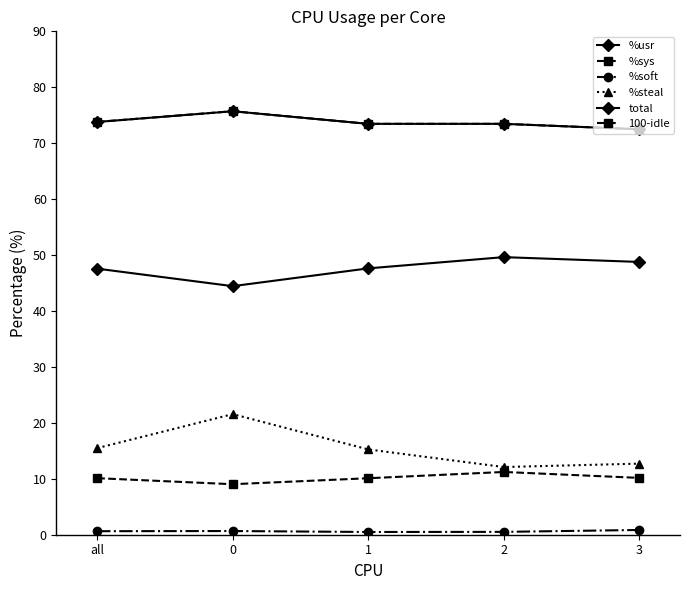

How many lines are shown in the chart?

6